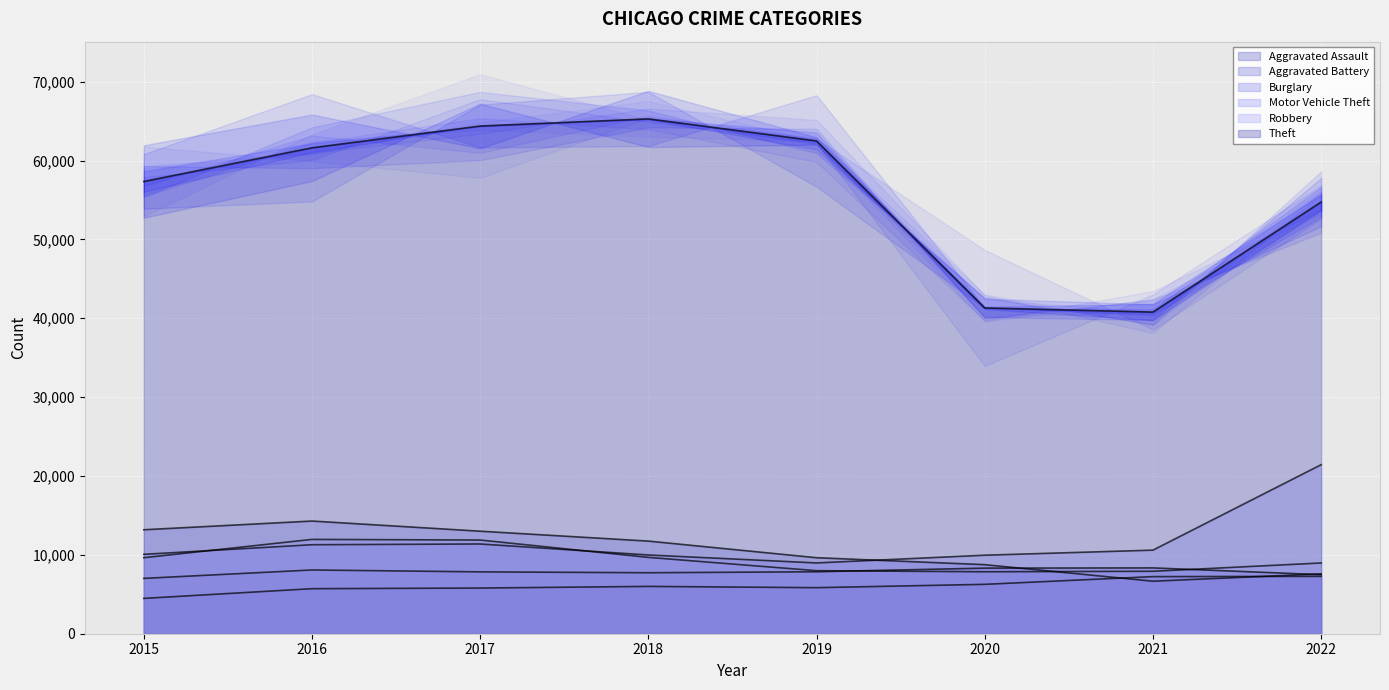

Rank the series by their maximum value, from highest to lowest.

Theft, Motor Vehicle Theft, Burglary, Robbery, Aggravated Battery, Aggravated Assault